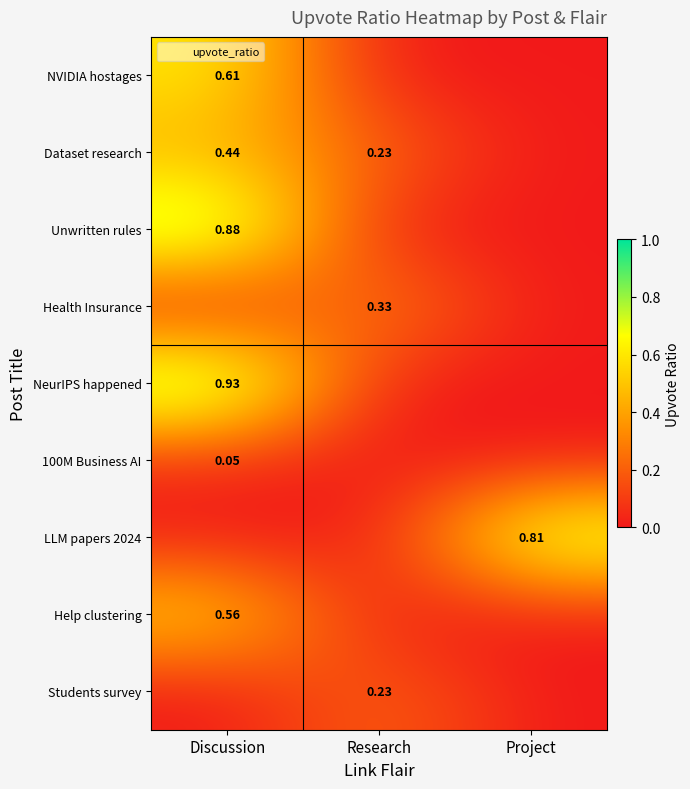

What is the total value across all series at Project?

0.8